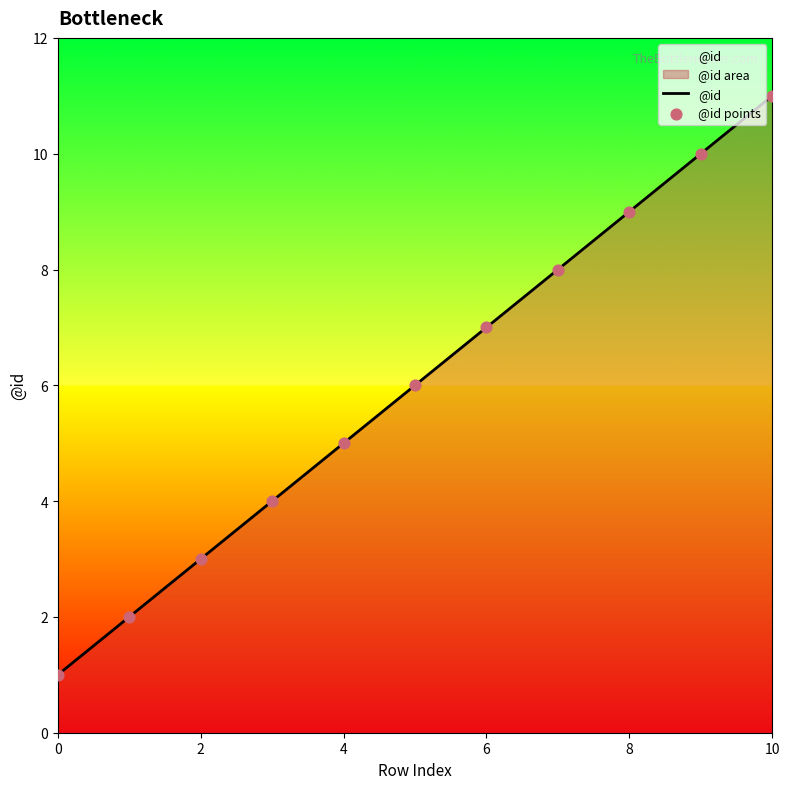

Which series has the largest Y range (max minus min)?

@id